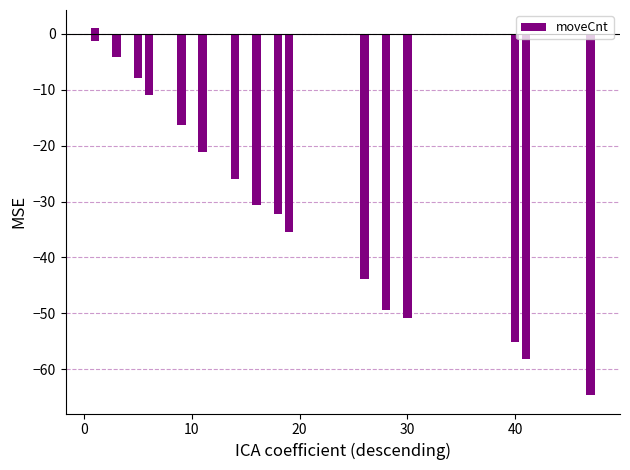

Between 30 and 13, which is larger?

30